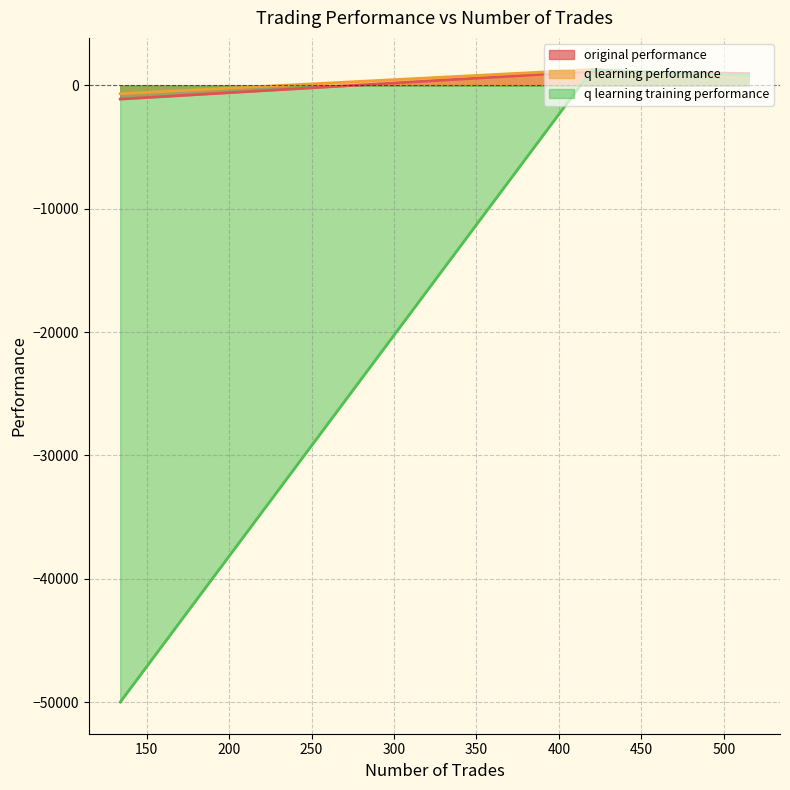

The q learning performance series shows -666.8 at 134. True or false?

True